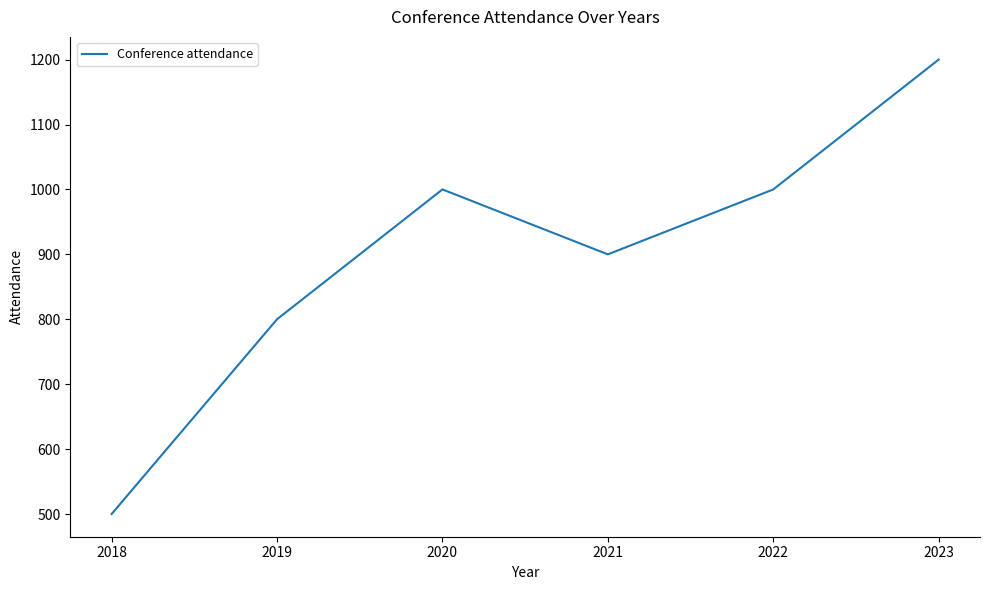

Which has a higher value, 2020 or 2019?

2020